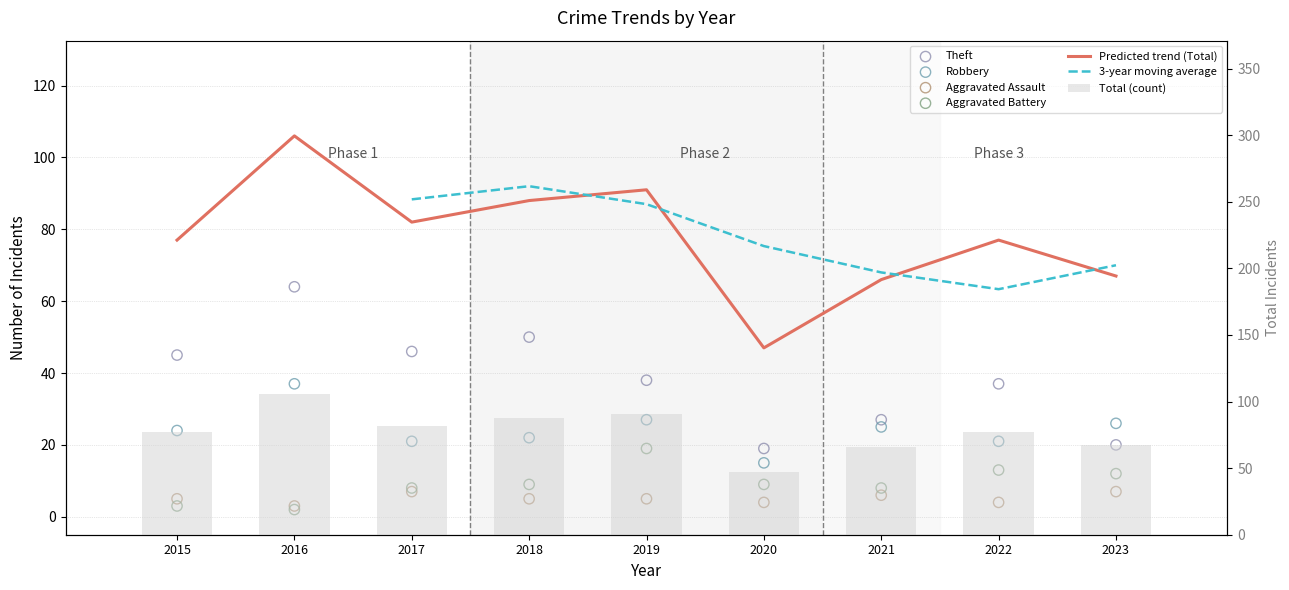

Which series reaches the minimum Y coordinate?

Aggravated Battery